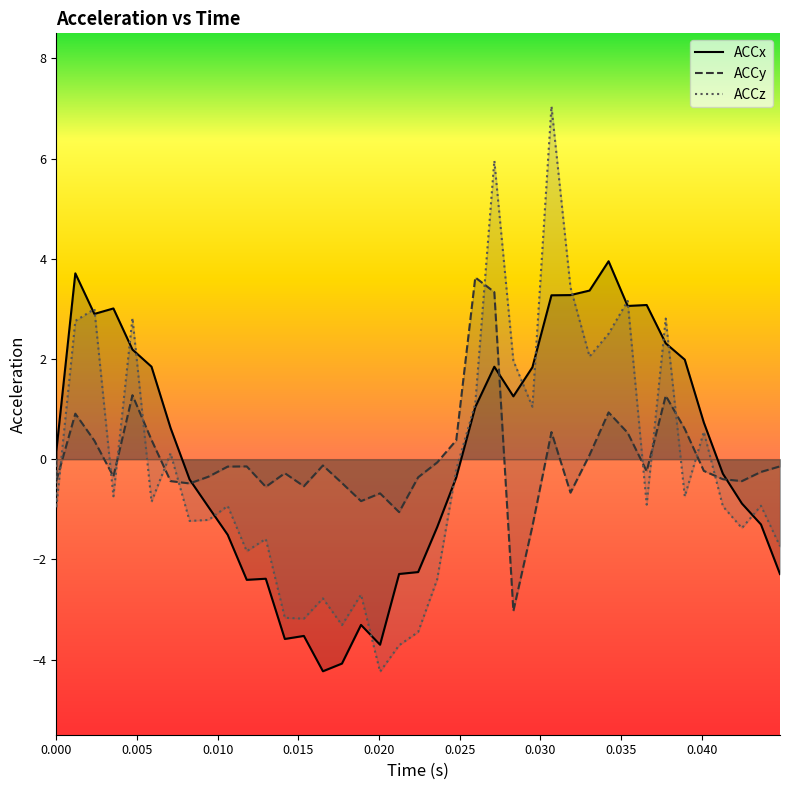

List the series in order of their peak value, lowest first.

ACCy, ACCx, ACCz